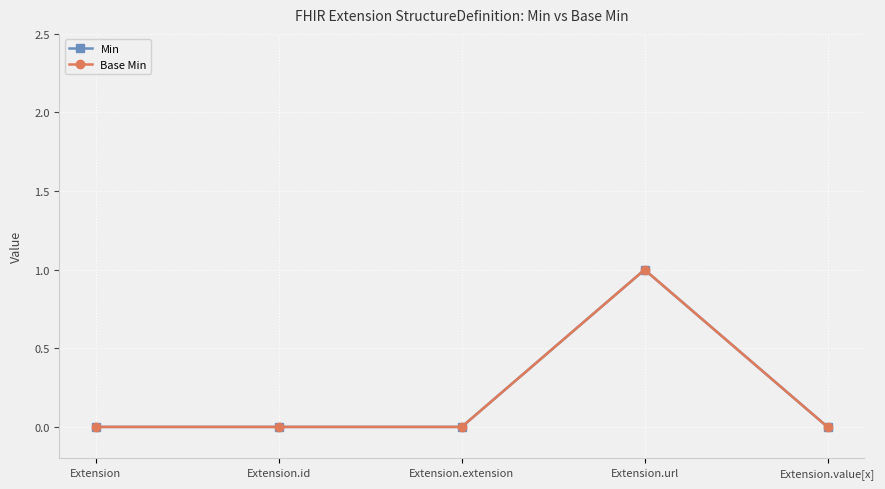

Is this an area chart (filled region under the line)?

No